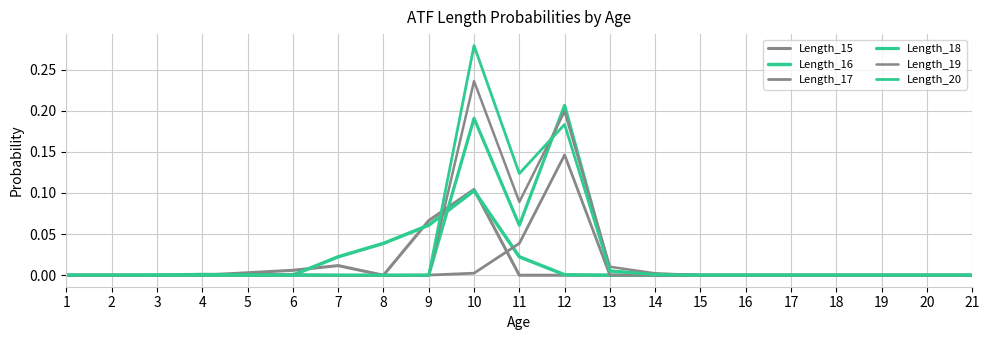

Which series changed the most between 11 and 12?

Length_18